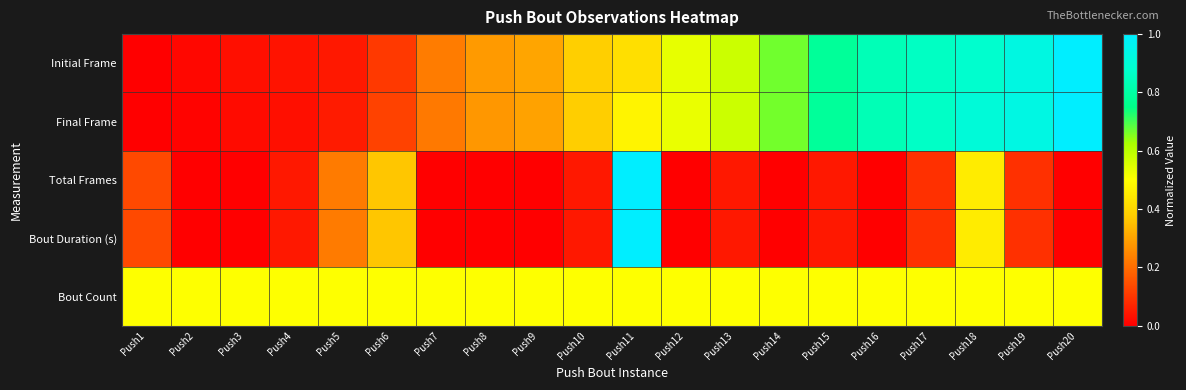

Between Push12 and Push20, which is larger?

Push20